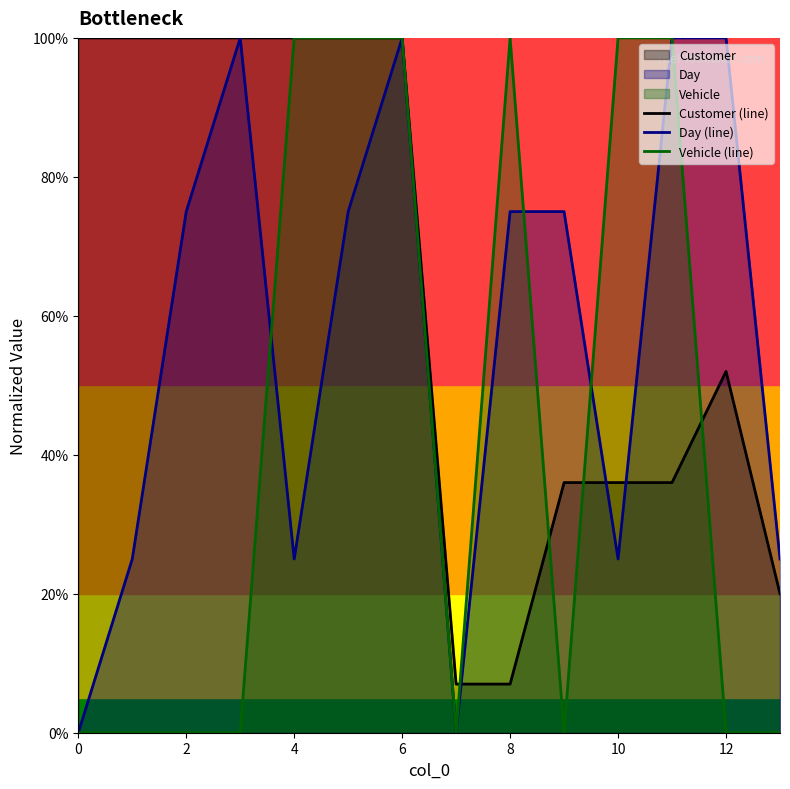

Read the Vehicle (line) value at 10.

1.0